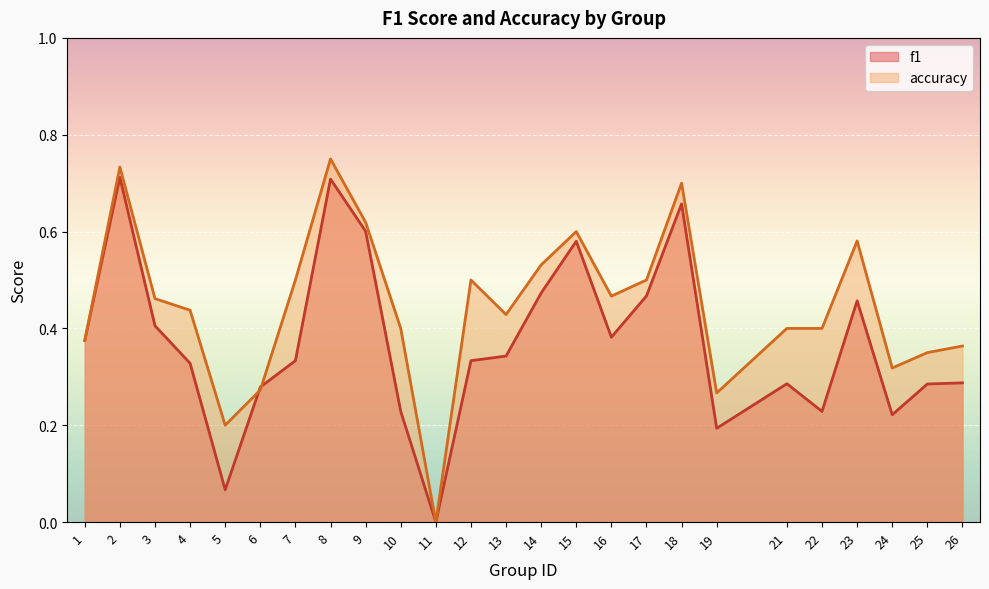

Reading left to right, transcribe all the data shown in this chart.

f1: 0.4	0.7	0.4	0.3	0.1	0.3	0.3	0.7	0.6	0.2	0.0	0.3	0.3	0.5	0.6	0.4	0.5	0.7	0.2	0.3	0.2	0.5	0.2	0.3	0.3
accuracy: 0.4	0.7	0.5	0.4	0.2	0.3	0.5	0.8	0.6	0.4	0.0	0.5	0.4	0.5	0.6	0.5	0.5	0.7	0.3	0.4	0.4	0.6	0.3	0.3	0.4